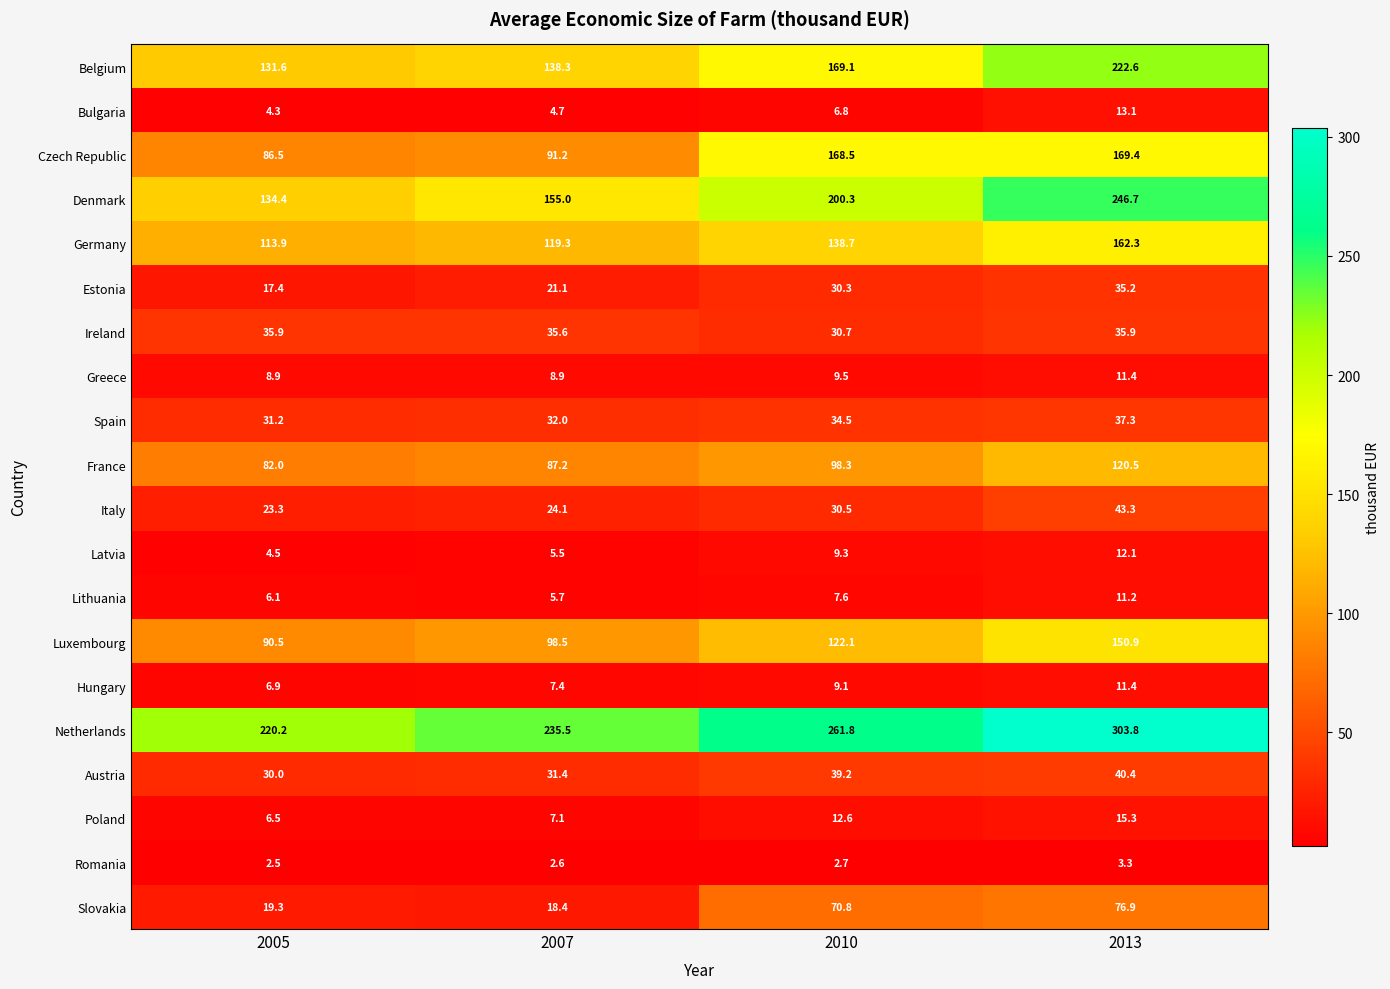

Which series has the largest total across all categories?

Netherlands